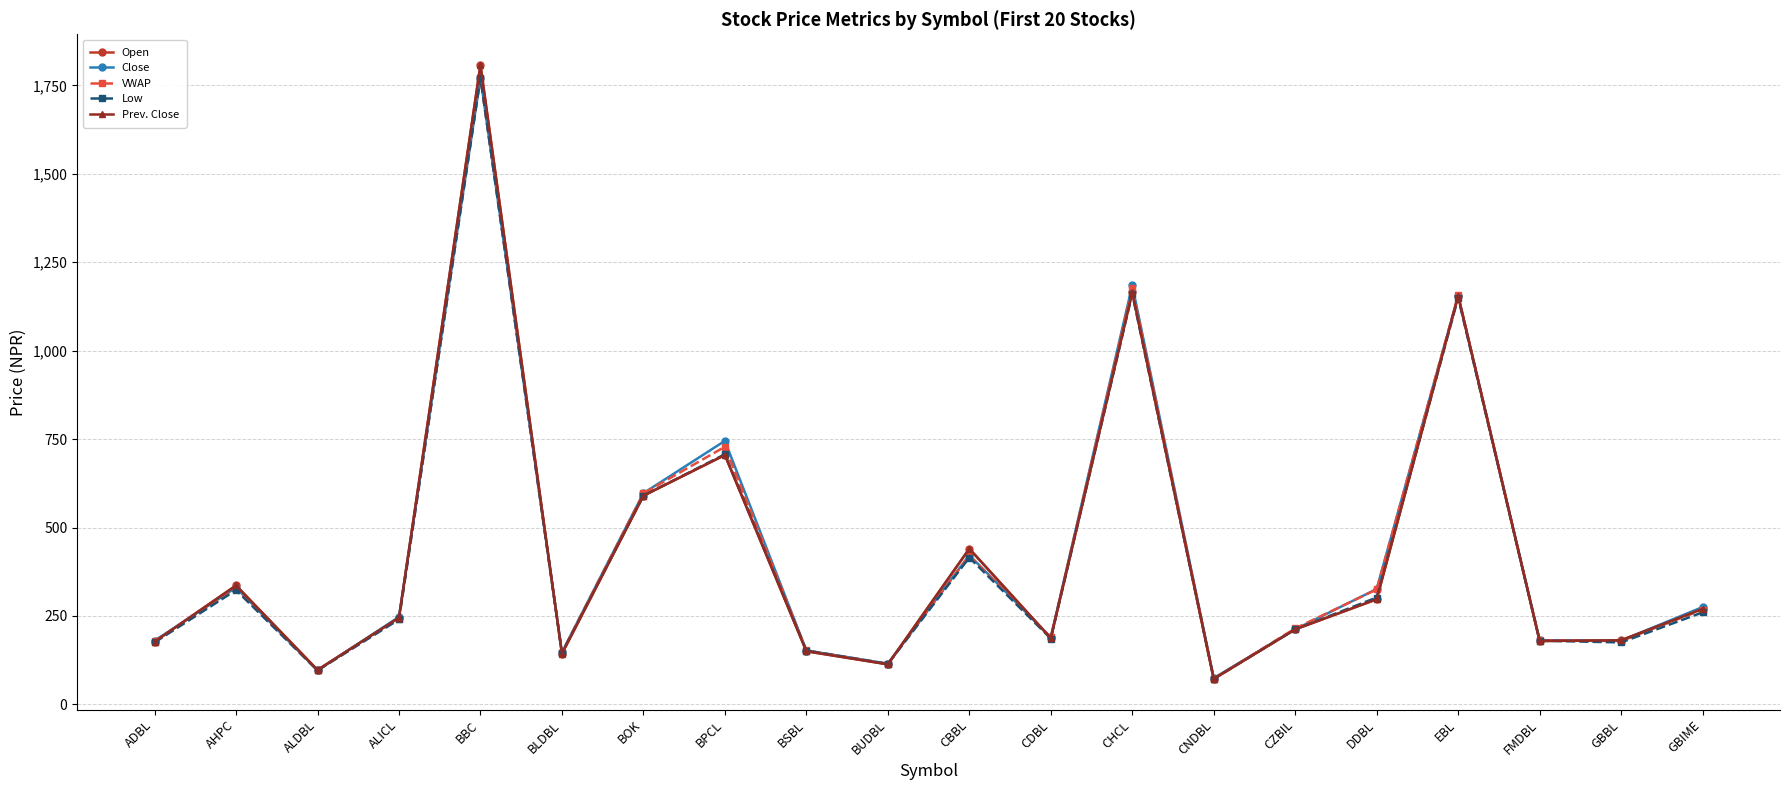

Where is VWAP nearest to the value 922?

BPCL